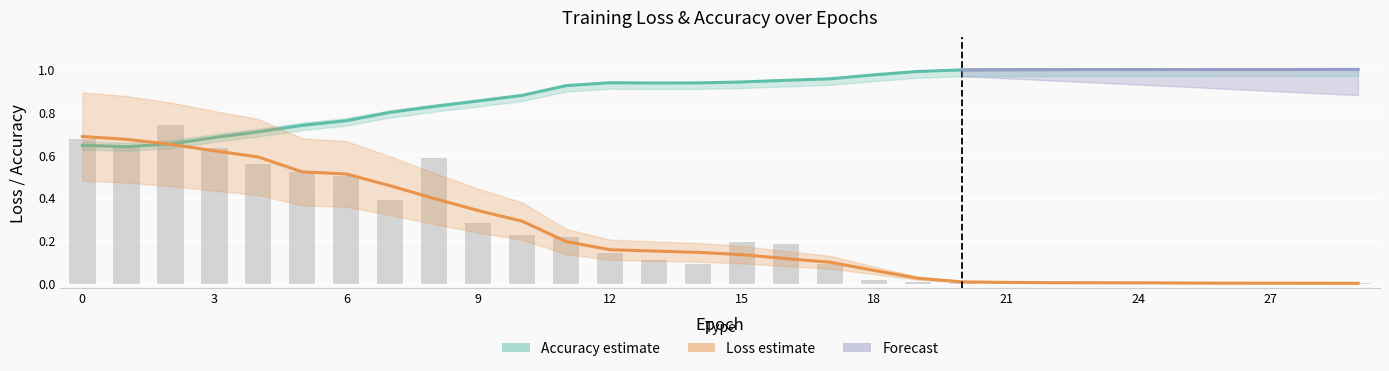

Does the chart contain stacked bars?

No